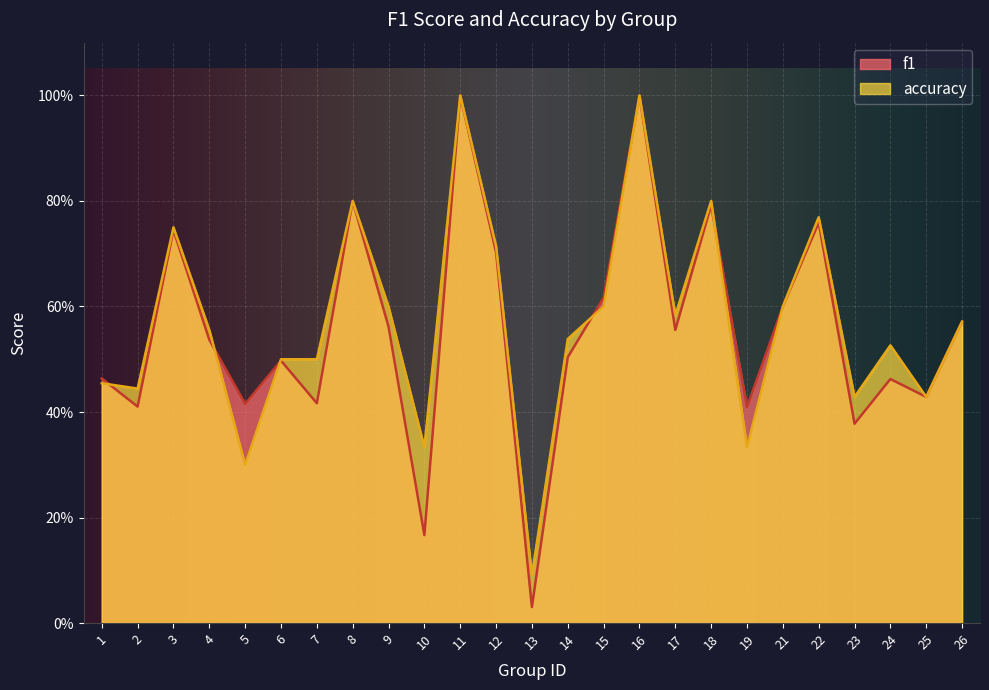

True or false: f1 has more than 1 interior local peaks.

True